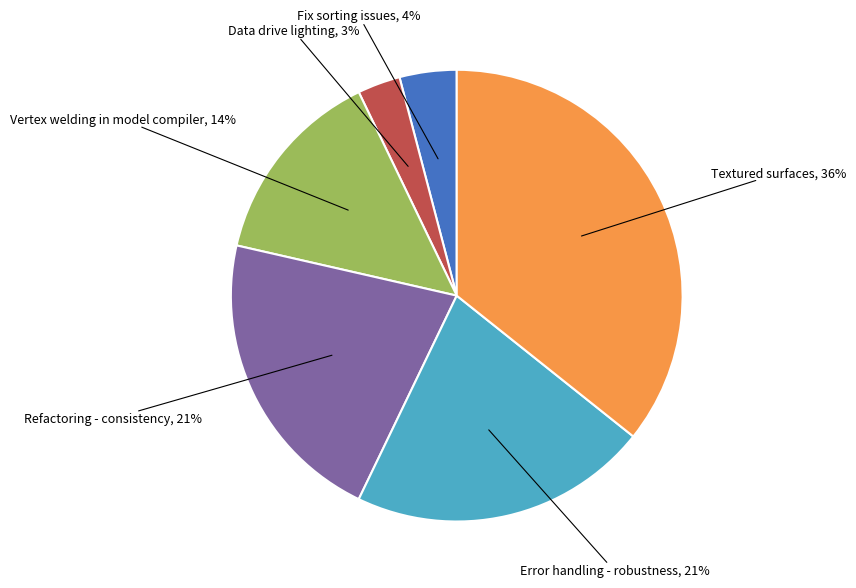

Is there any slice that represents more than half of the pie?

No